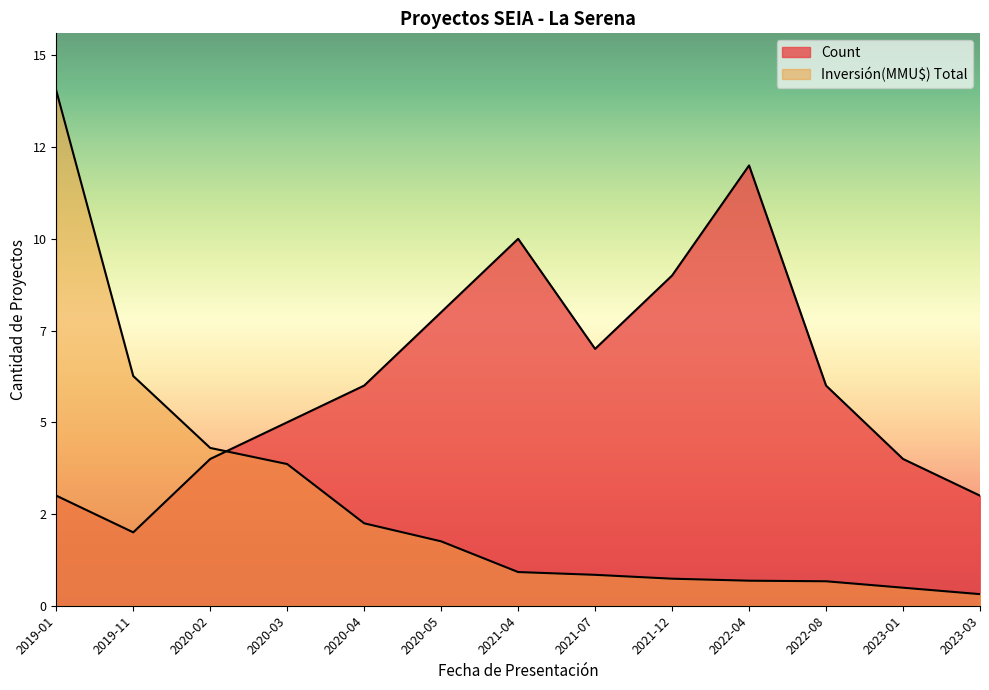

Reading right to left, extract all data points from this chart.

Count: 3.0	4.0	6.0	12.0	9.0	7.0	10.0	8.0	6.0	5.0	4.0	2.0	3.0
Inversión(MMU$) Total: 0.3	0.5	0.7	0.7	0.7	0.8	0.9	1.8	2.2	3.9	4.3	6.3	14.0